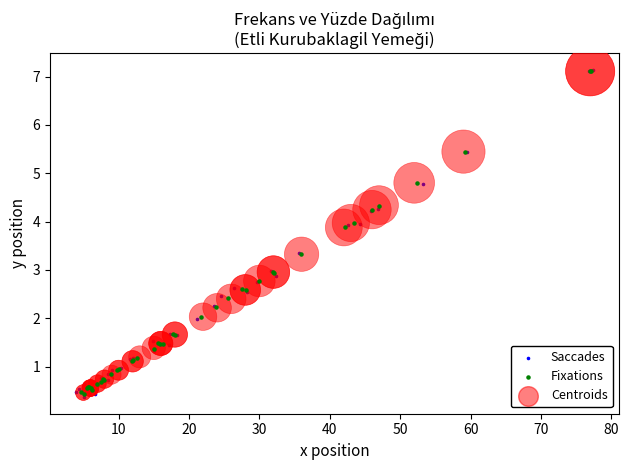

Which series has the widest spread of Y values?

Saccades